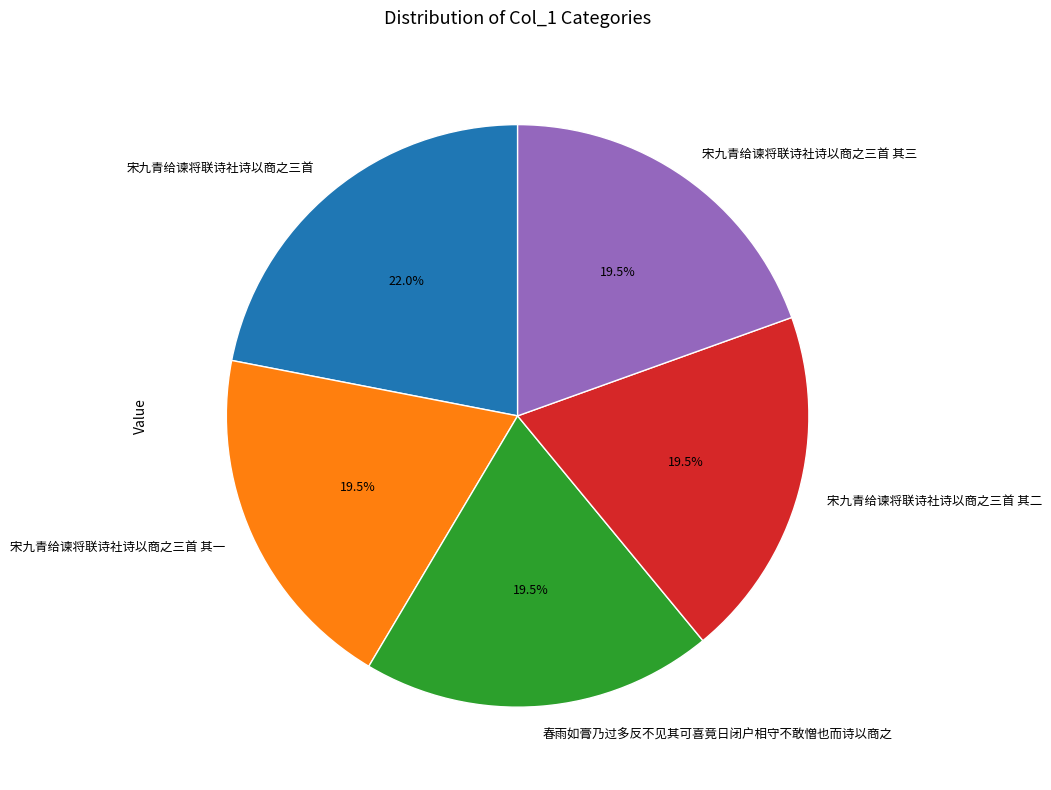

What percentage is NOT represented by 宋九青给谏将联诗社诗以商之三首 其二?

80.5%